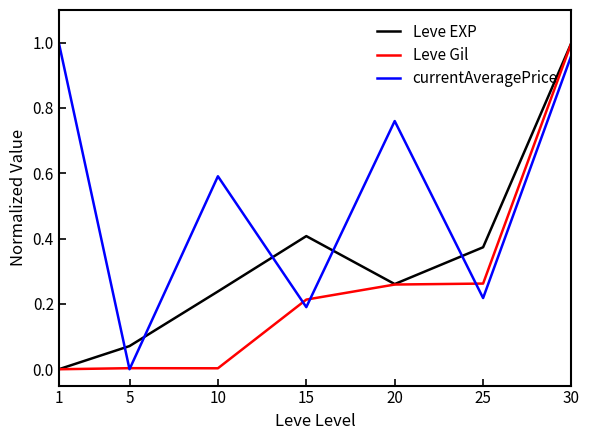

How many intersections are there between Leve EXP and currentAveragePrice?

5